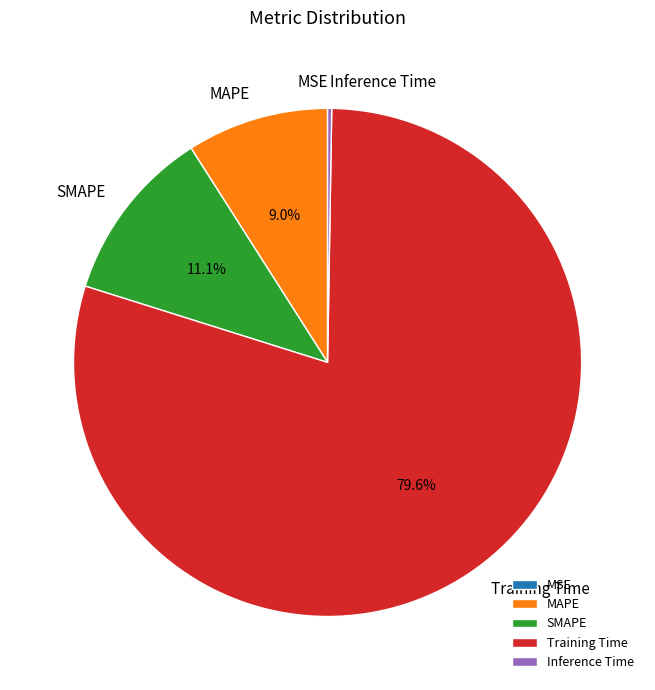

What is the total percentage of MAPE and SMAPE?

20.1%